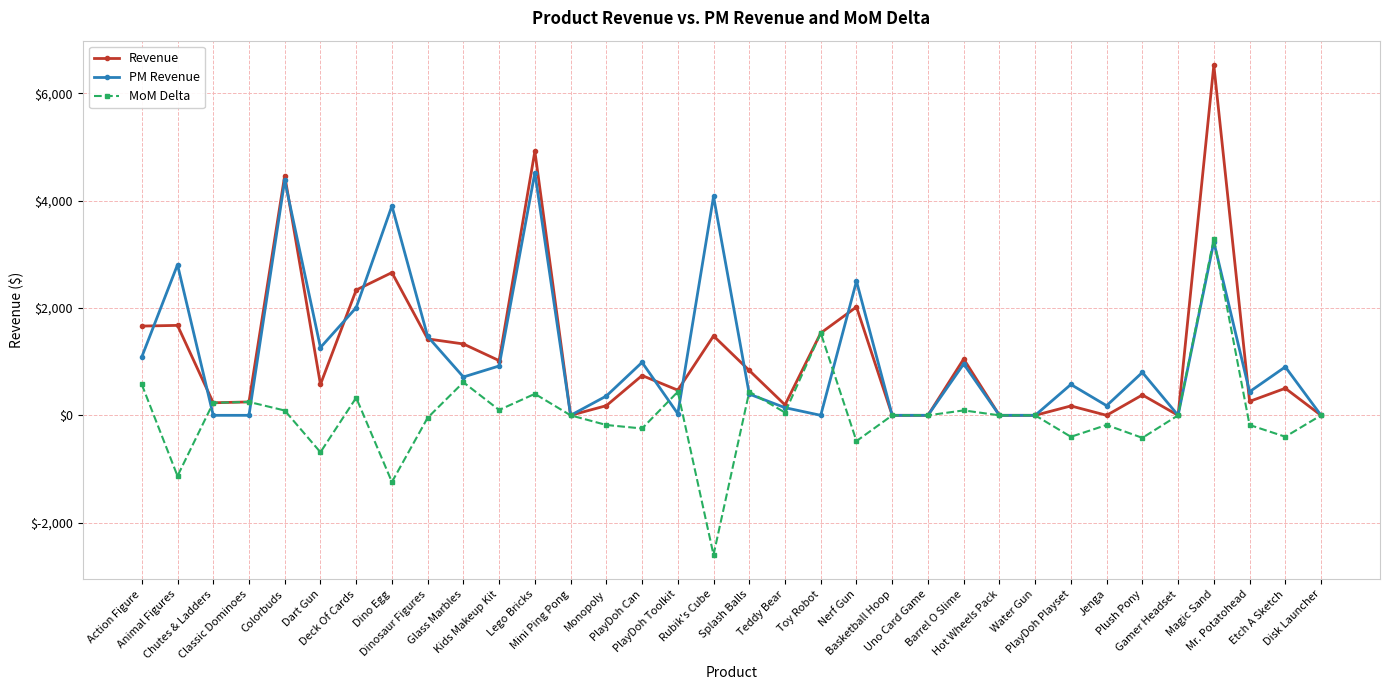

True or false: Revenue has more than 1 interior local peaks.

True